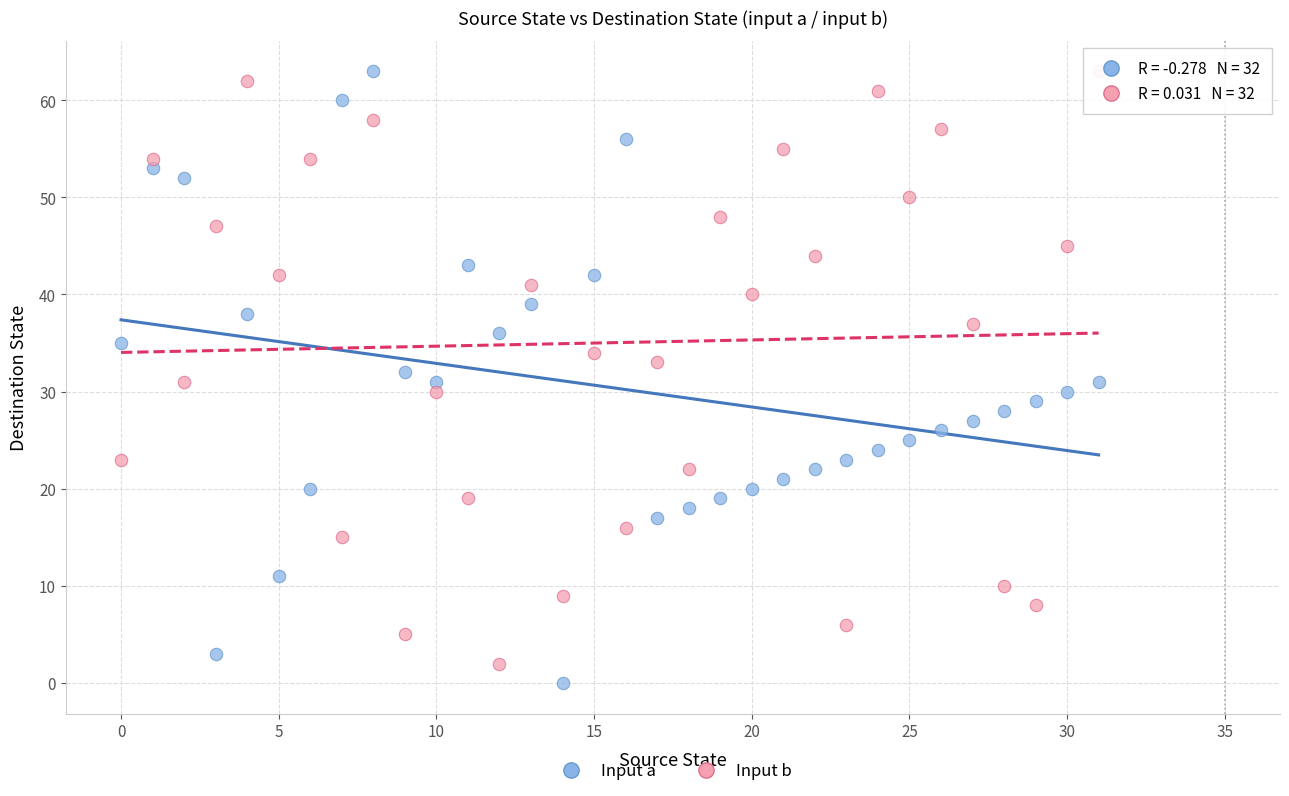

Across all data points, what is the range of Y values (max minus min)?

63